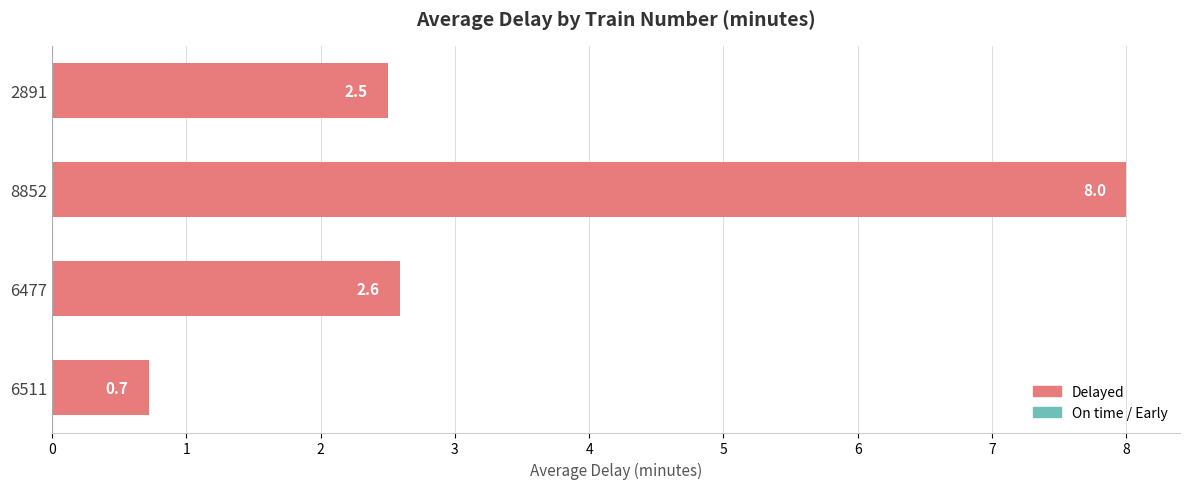

What is the difference between the maximum and second lowest values?

5.5